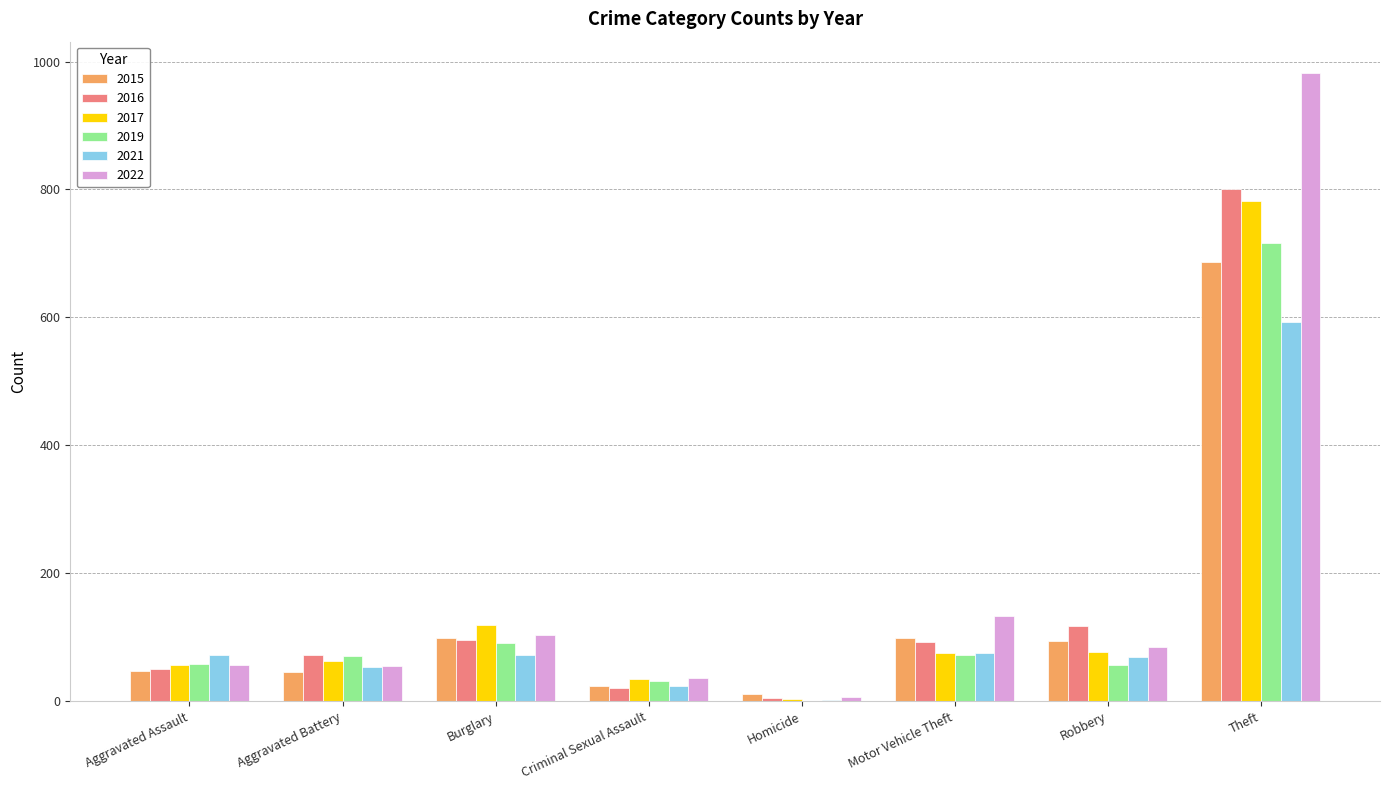

At which label is 2016 closest to 403?

Robbery